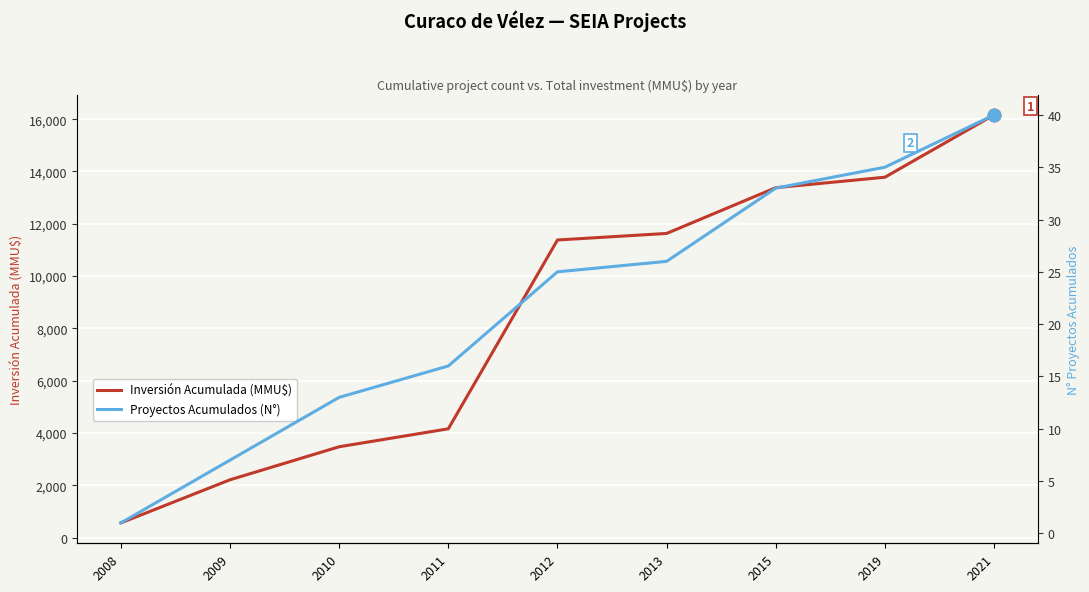

Which category has the highest value in the Proyectos Acumulados (N°) series?

2021